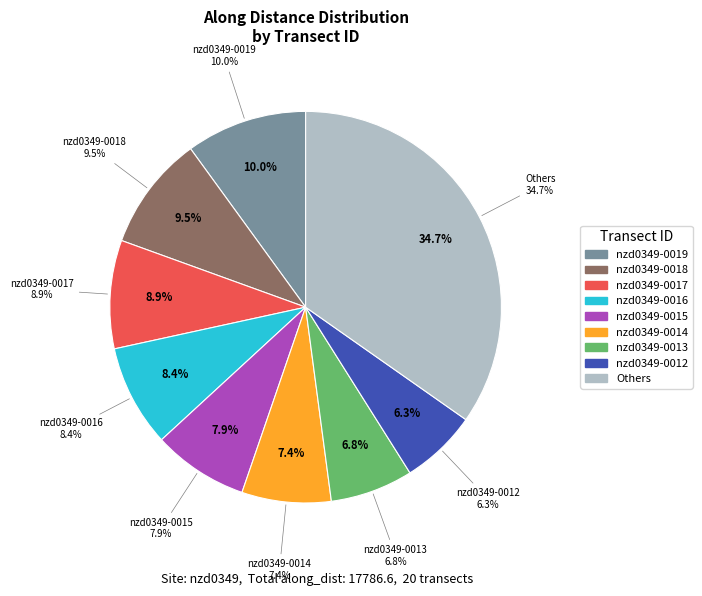

Is there a majority slice in this chart?

No